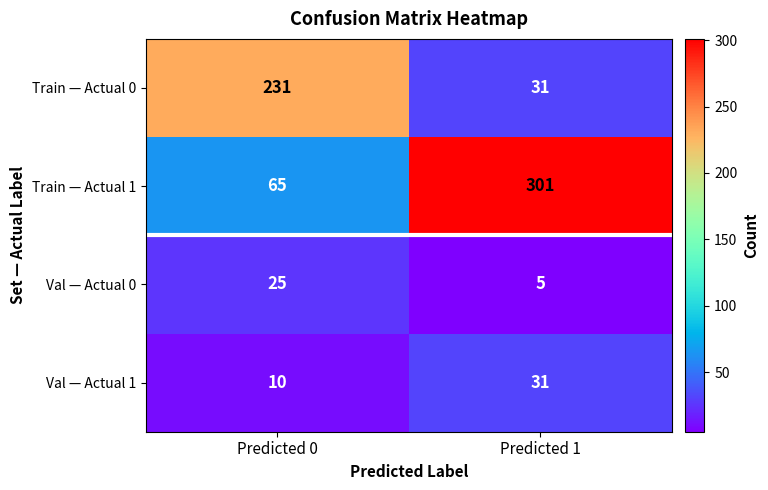

Reading right to left, list all the values displayed in this chart.

Train — Actual 0: 31	231
Train — Actual 1: 301	65
Val — Actual 0: 5	25
Val — Actual 1: 31	10